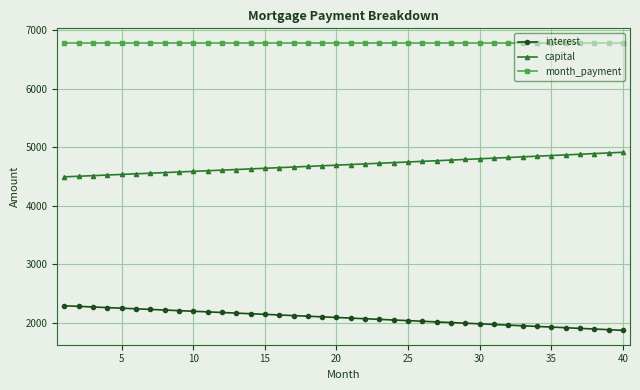

What are all the series names shown in the legend?

interest, capital, month_payment